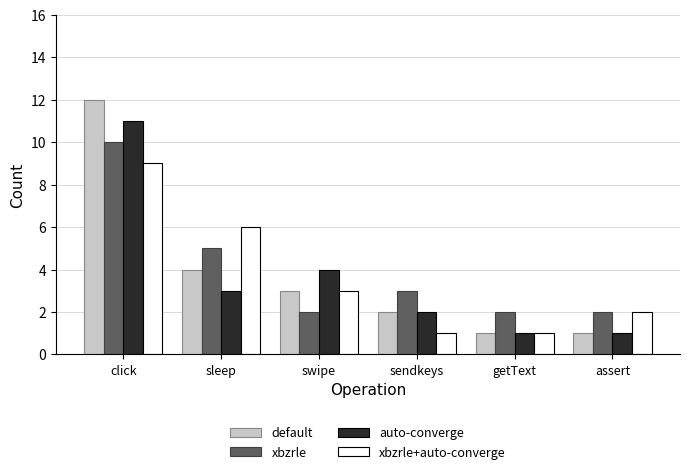

What is the sum of the default values at assert and getText?

2